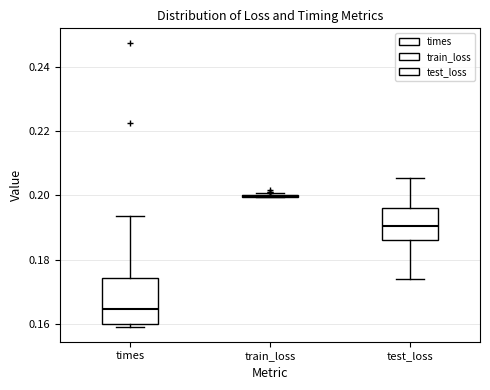

Reading left to right, read every box against the y-axis: the position of its median line, the range the box covers, and the ends of its whiskers. The values are not printed on the chart, so give them approximately, as read against the axis.

times: median 0.164, box 0.160 to 0.174, whiskers 0.158 to 0.194
train_loss: box collapsed to a line at 0.200, whiskers 0.200 to 0.200
test_loss: median 0.190, box 0.186 to 0.196, whiskers 0.174 to 0.206